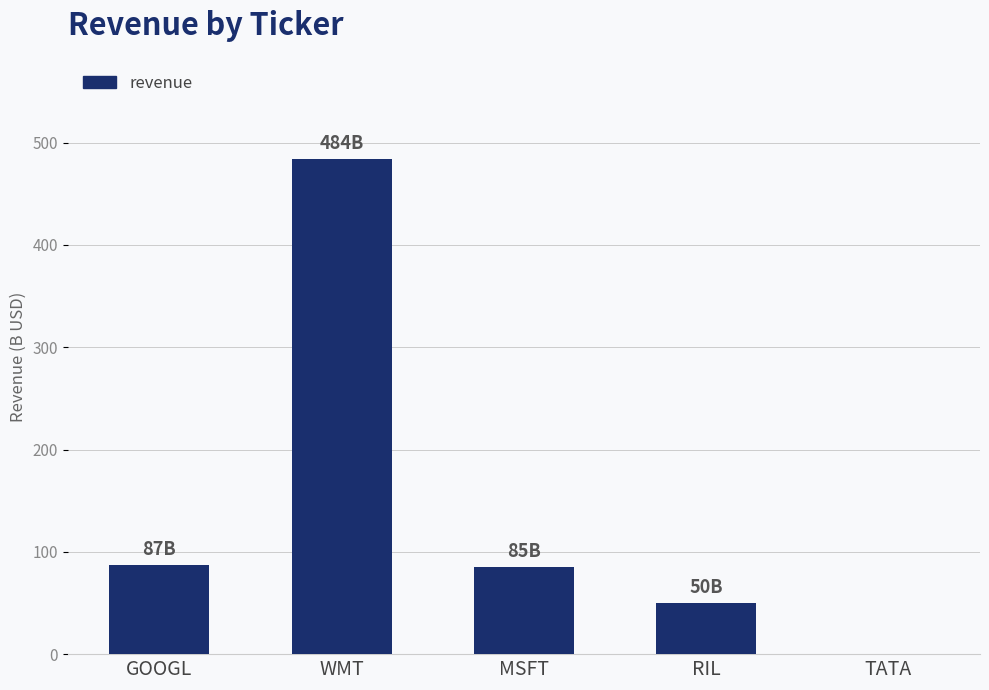

What is the ratio of the value at MSFT to the value at RIL?

1.7